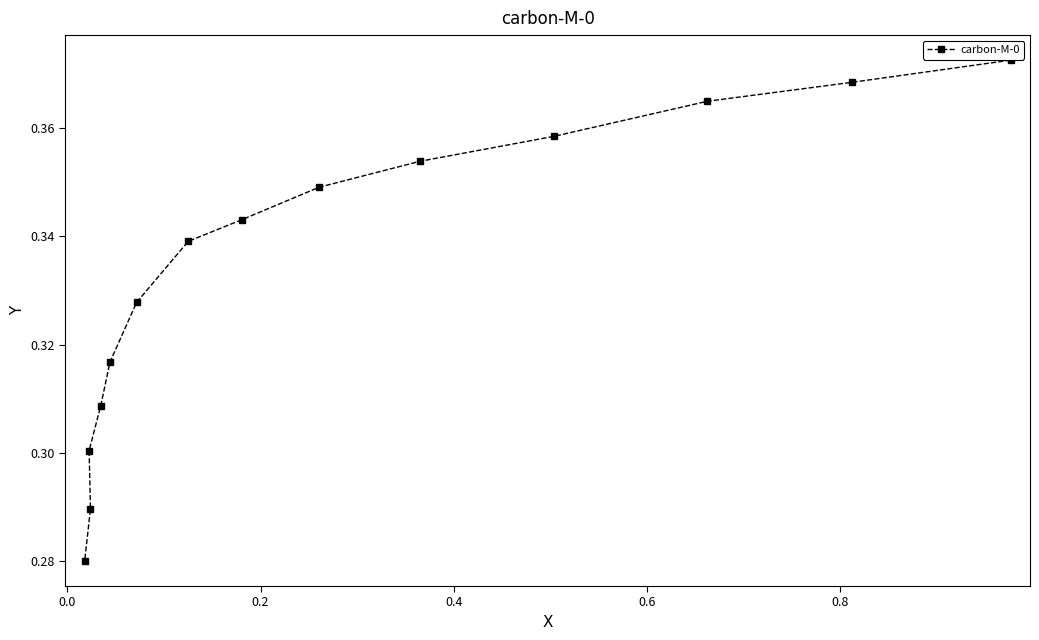

What position from the right is 0.4?

11